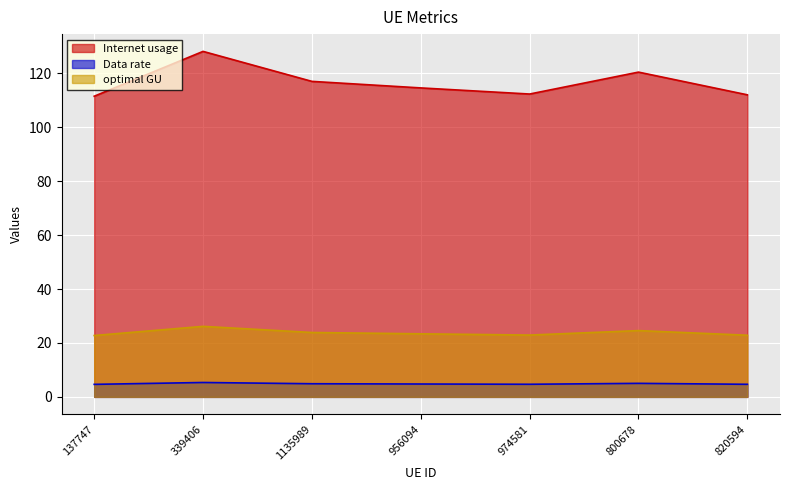

What is the lowest value of the Internet usage series?

111.6